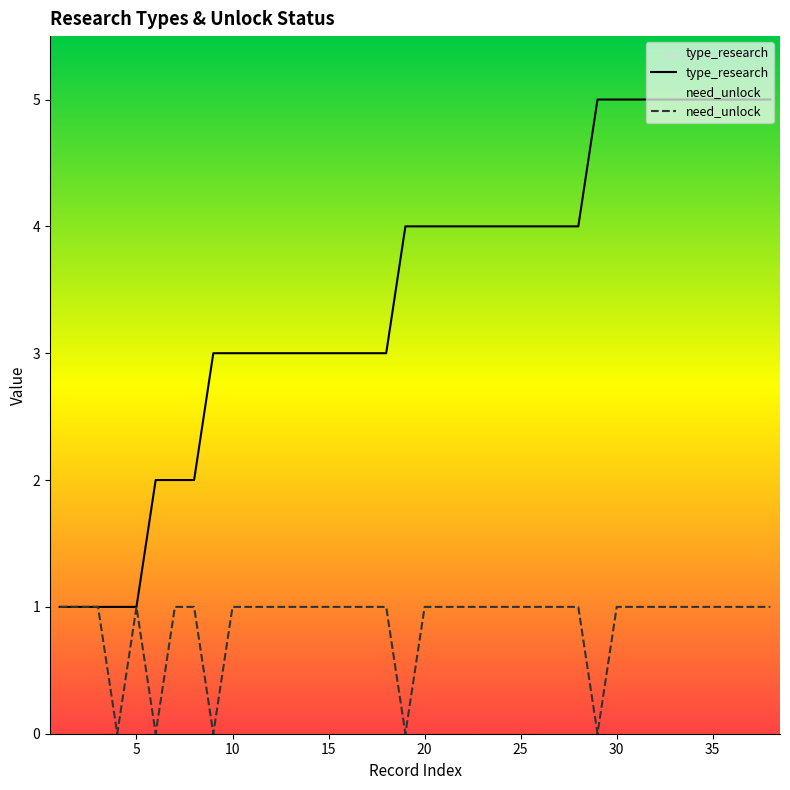

What are all the series names shown in the legend?

type_research, need_unlock